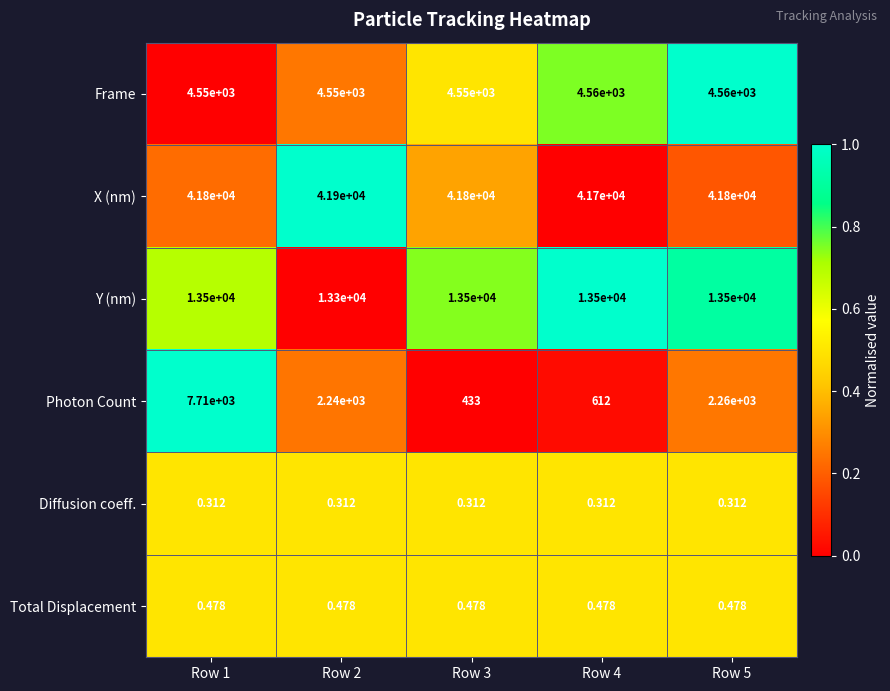

Which series has the widest spread of values?

Photon Count